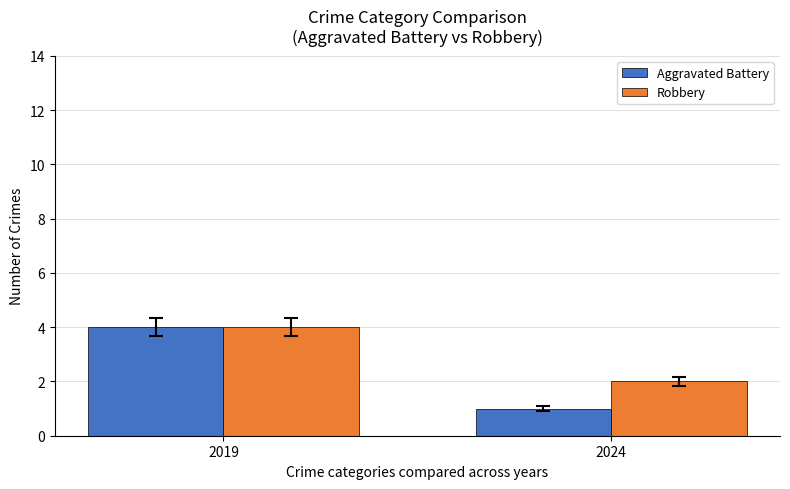

List the labels in order of Aggravated Battery value, largest first.

2019, 2024